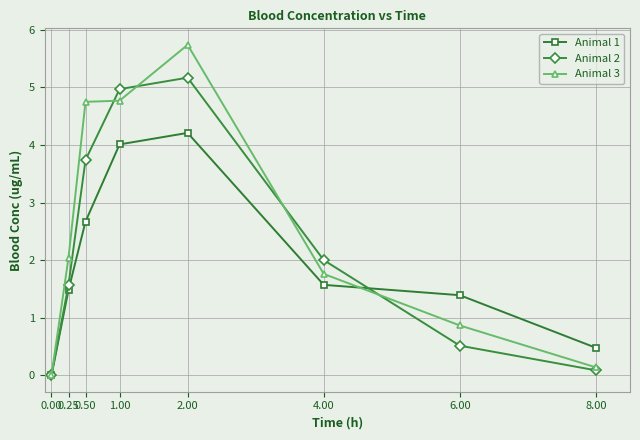

Which series has the largest total across all categories?

Animal 3